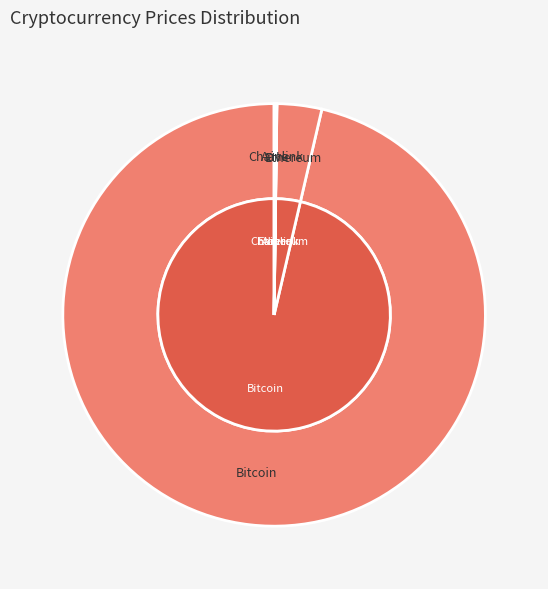

How much of the chart is everything except Bitcoin?

3.6%